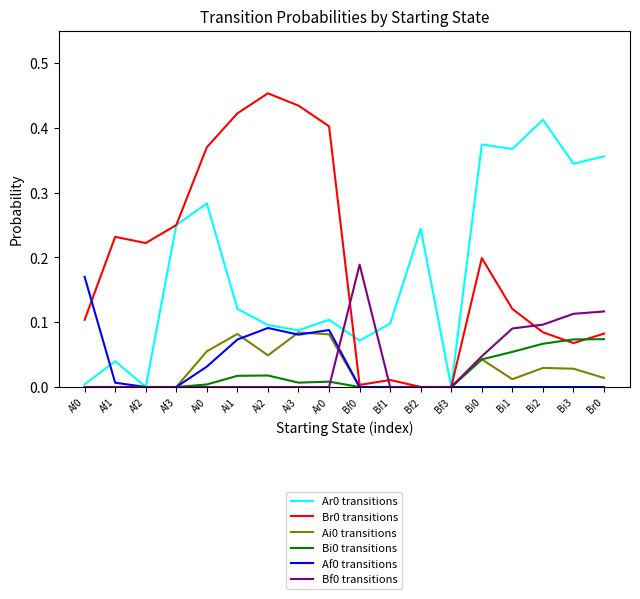

The value of Af0 transitions at Bf3 is -0.1. True or false?

False